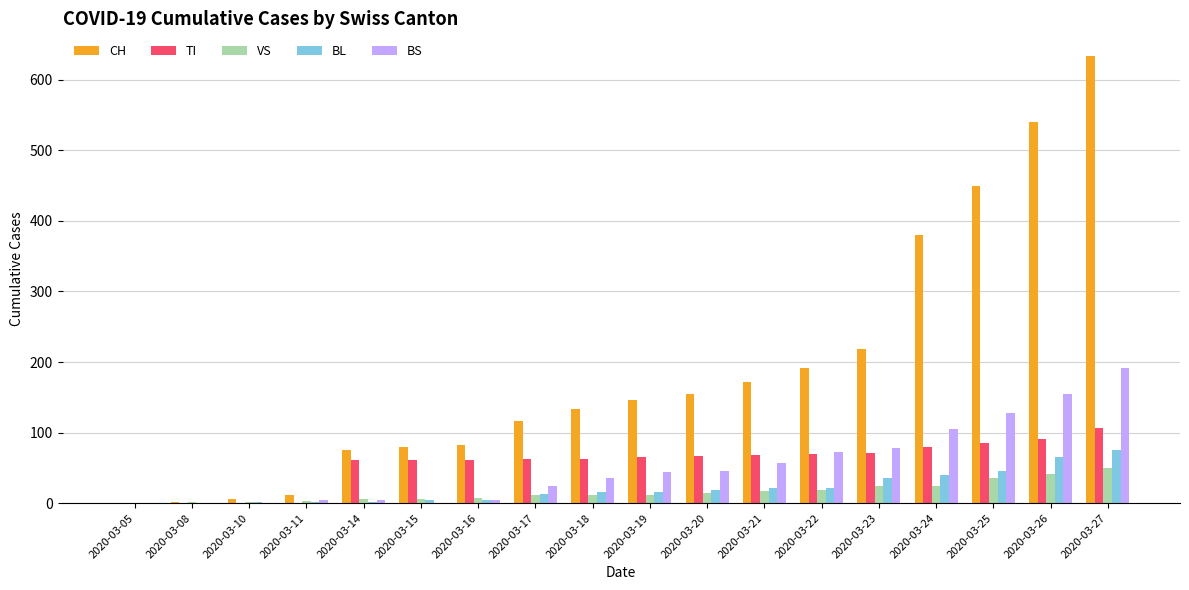

True or false: VS has a value of 41 at 2020-03-26.

True